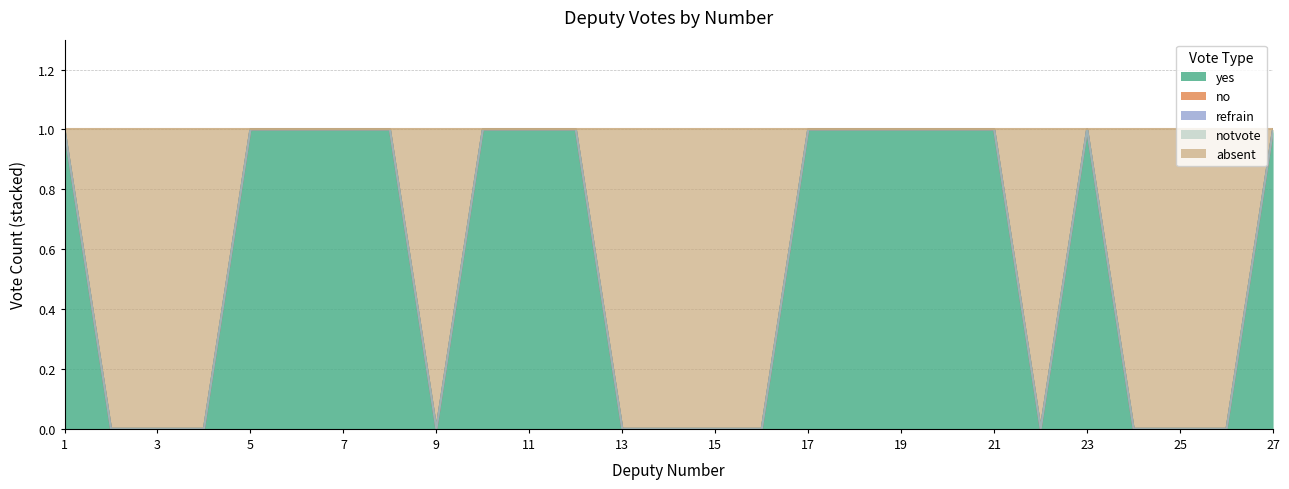

Reading left to right, what are all the values shown in this chart?

yes: 1	0	0	0	1	1	1	1	0	1	1	1	0	0	0	0	1	1	1	1	1	0	1	0	0	0	1
no: 0	0	0	0	0	0	0	0	0	0	0	0	0	0	0	0	0	0	0	0	0	0	0	0	0	0	0
refrain: 0	0	0	0	0	0	0	0	0	0	0	0	0	0	0	0	0	0	0	0	0	0	0	0	0	0	0
notvote: 0	0	0	0	0	0	0	0	0	0	0	0	0	0	0	0	0	0	0	0	0	0	0	0	0	0	0
absent: 0	1	1	1	0	0	0	0	1	0	0	0	1	1	1	1	0	0	0	0	0	1	0	1	1	1	0